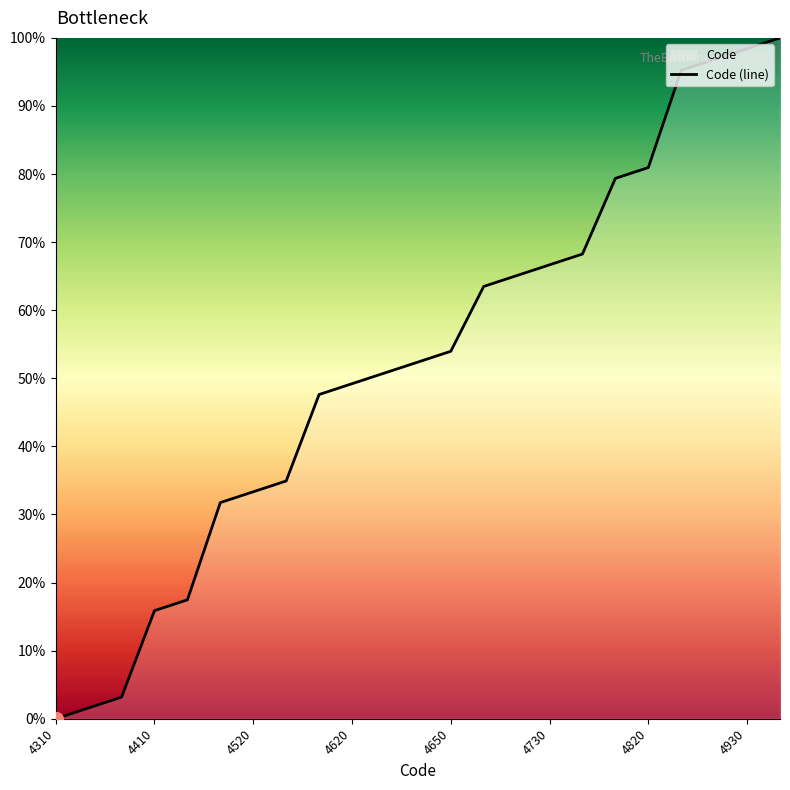

Count the number of data series in this chart.

1